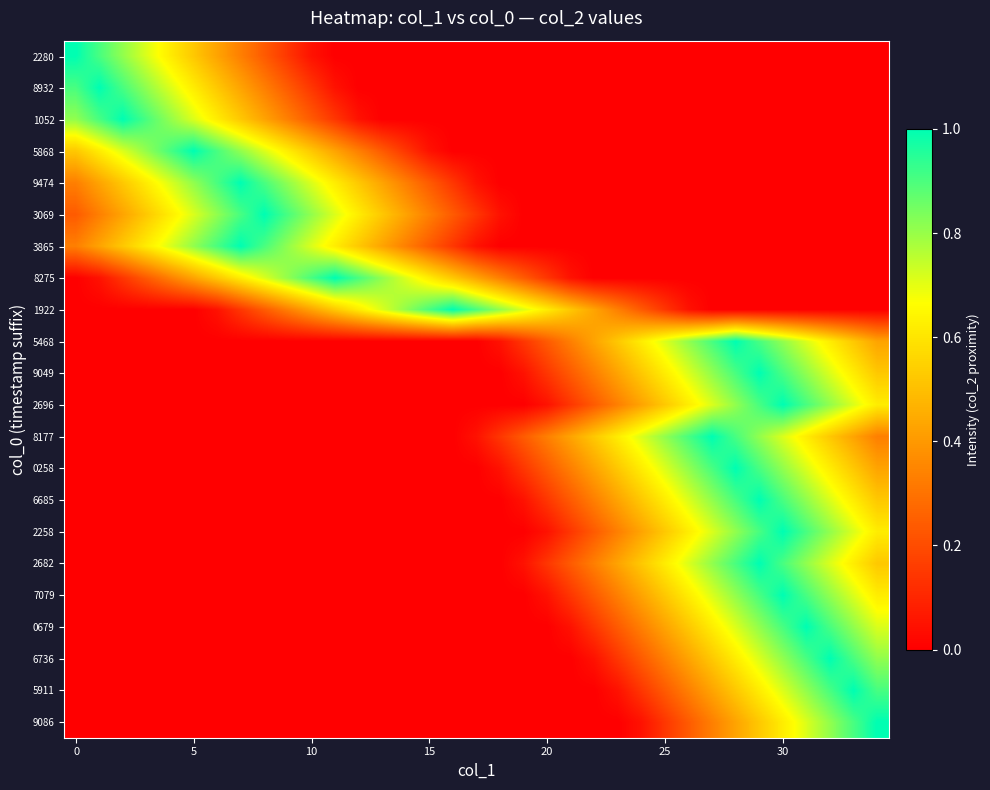

Count the number of categories in the chart.

35